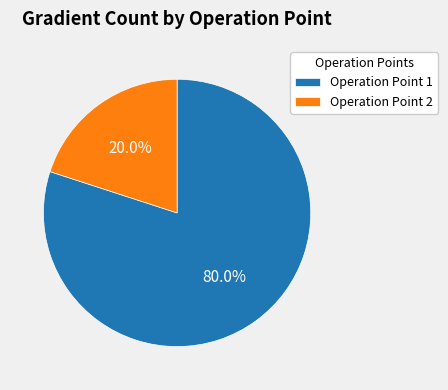

Is the sum of Operation Point 1 and Operation Point 2 greater than half?

Yes